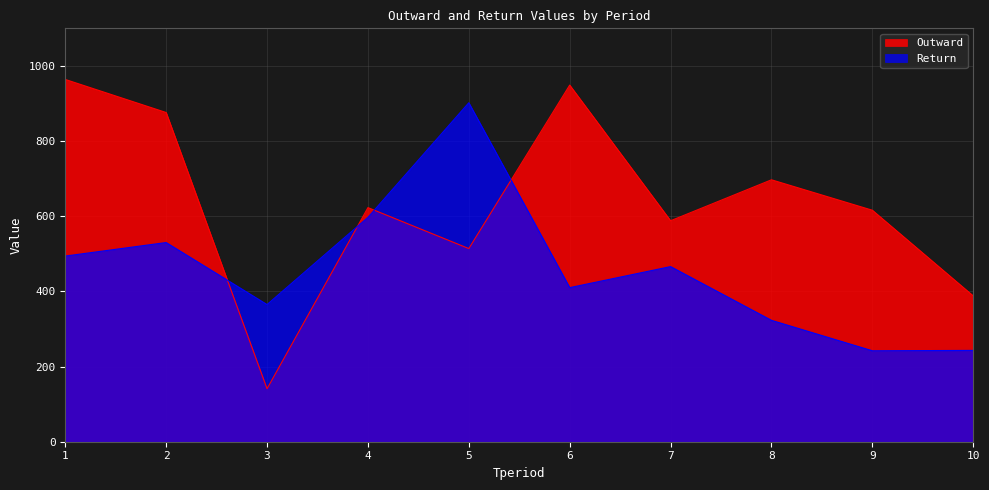

Is it true that Return equals 530 at 2?

True